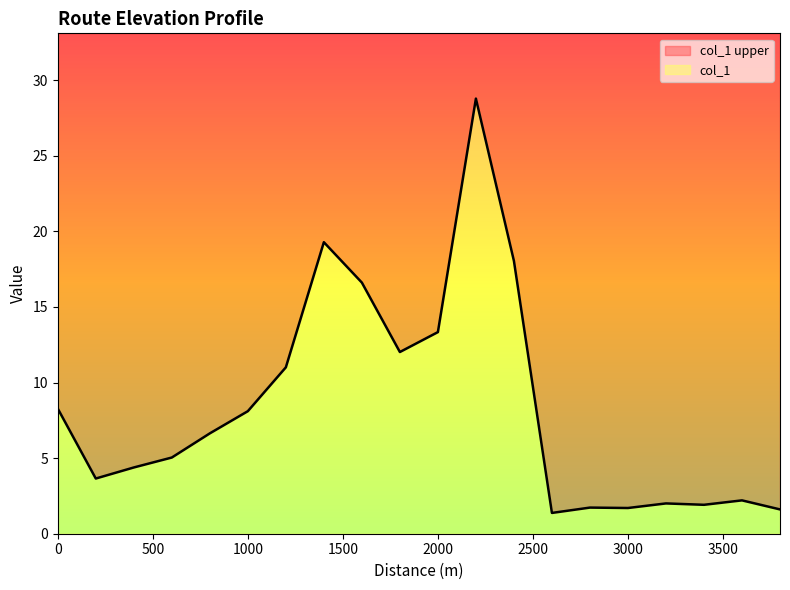

What is the value of the 1st point from the left?

8.3